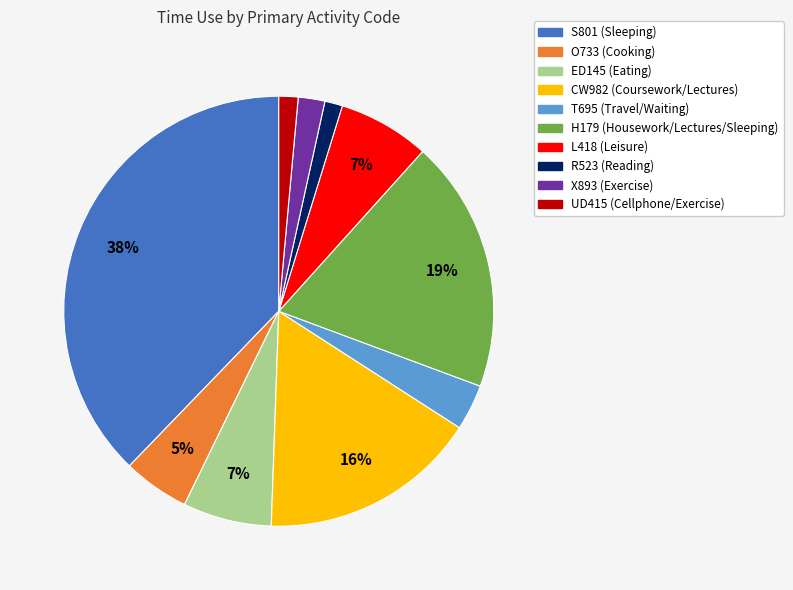

To the nearest percent, what portion does H179 represent?

19%